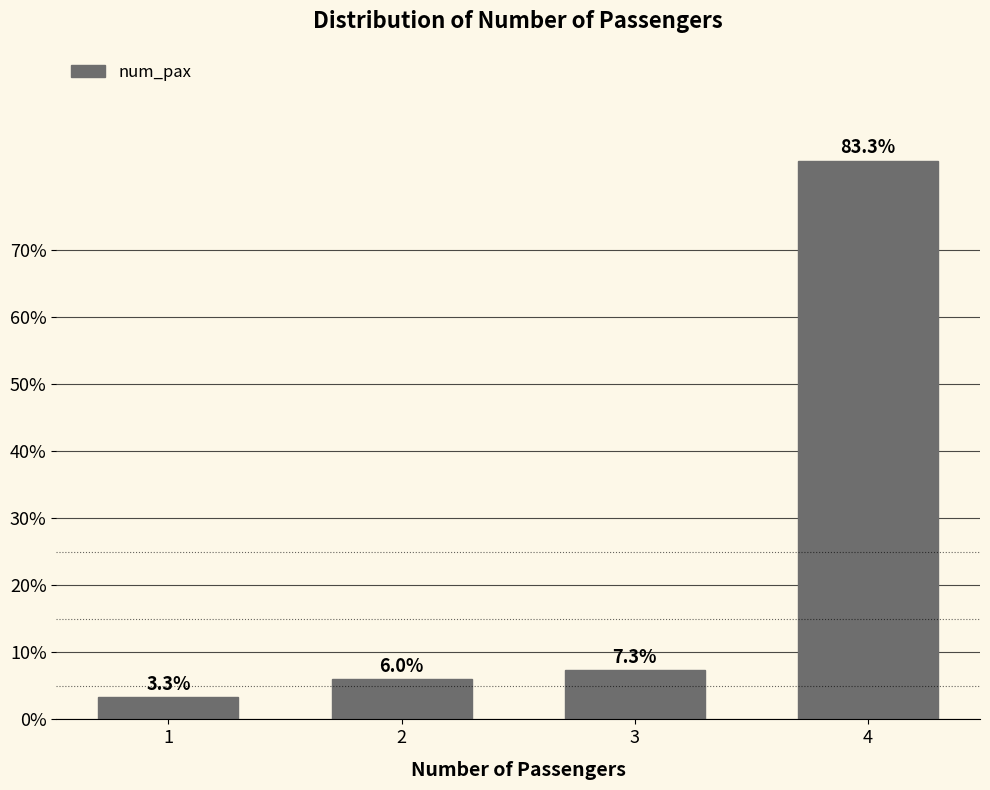

Reading left to right, what are all the values shown in this chart?

3.3	6.0	7.3	83.3